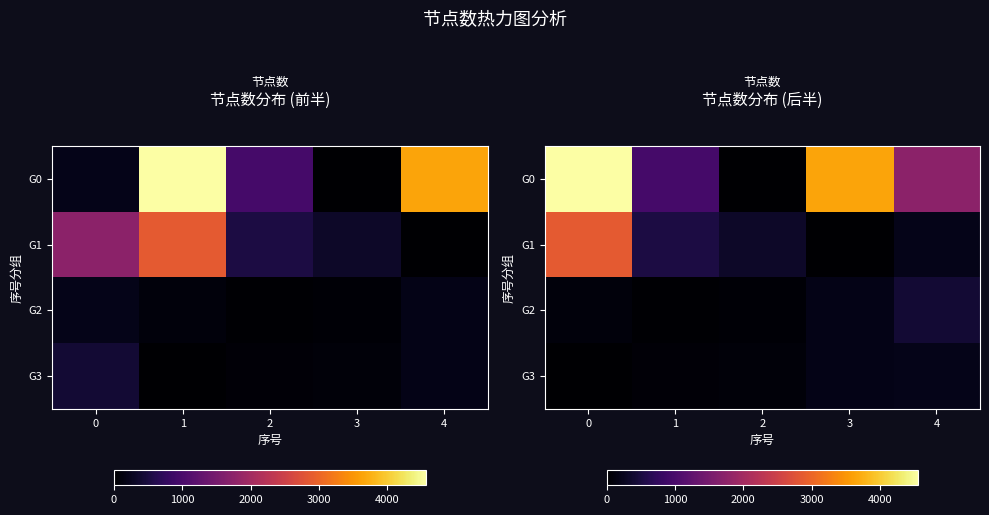

What is the spread (max minus min) of values at 4?

1544